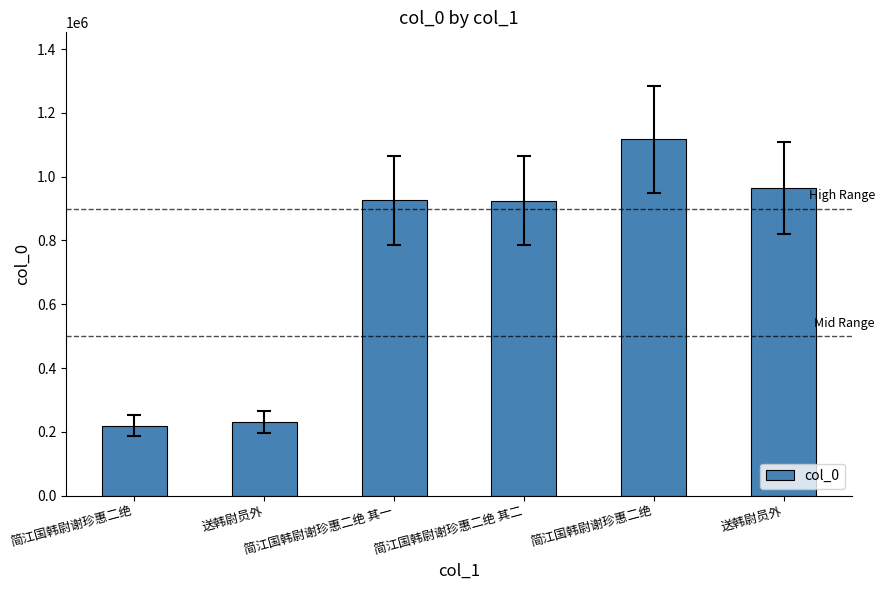

What is the change in value from 简江国韩尉谢珍惠二绝 其二 to 简江国韩尉谢珍惠二绝?

+192114